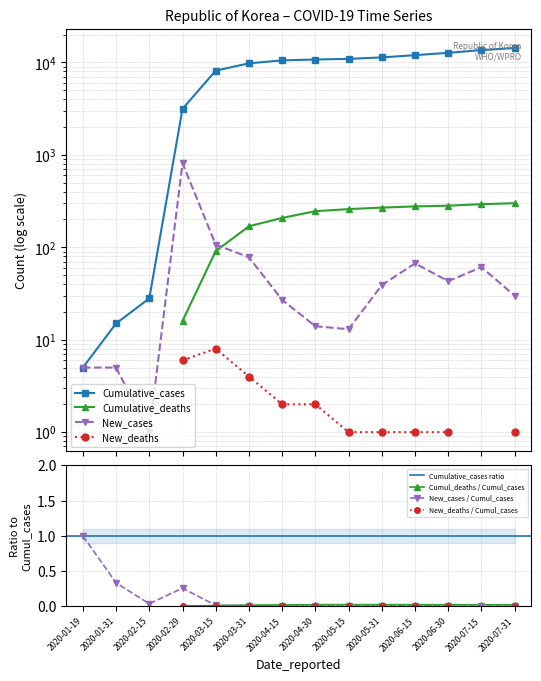

Which category has the lowest value across all series?

2020-02-15